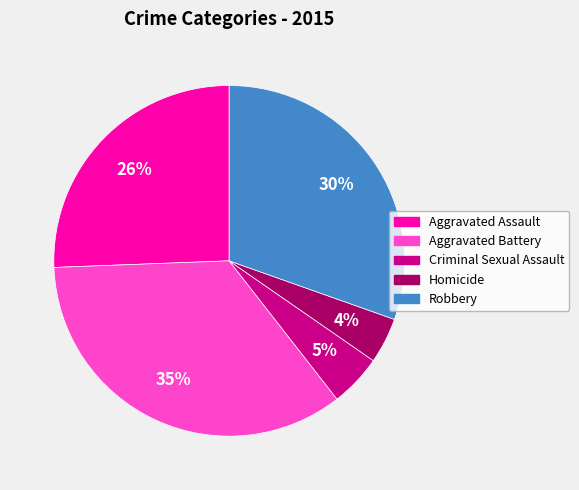

Is the sum of Robbery and Aggravated Assault greater than half?

Yes